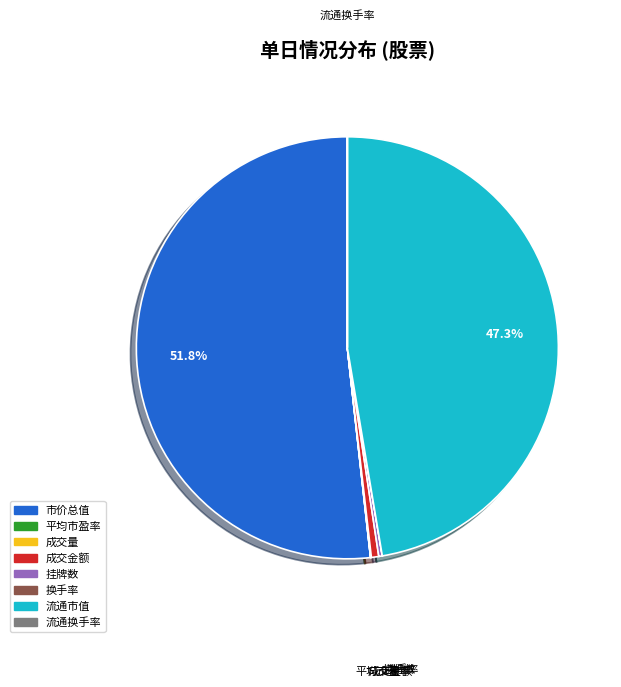

What percentage is the 市价总值 slice, to the nearest percent?

52%